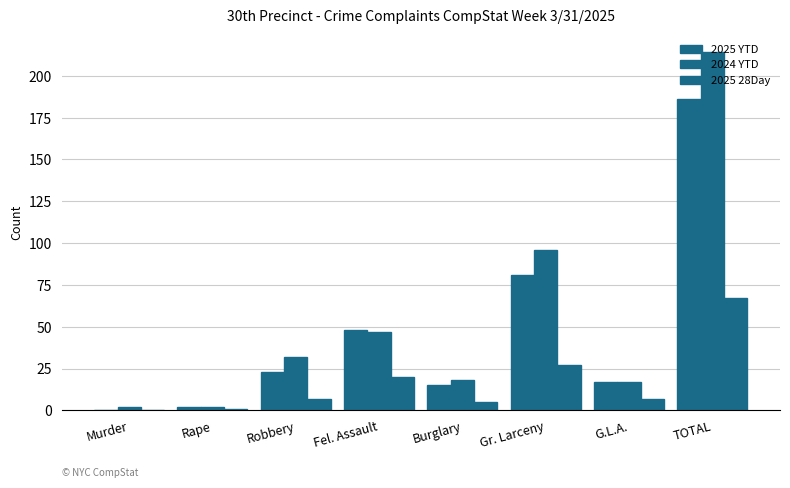

At which category is the sum across all series the highest?

TOTAL